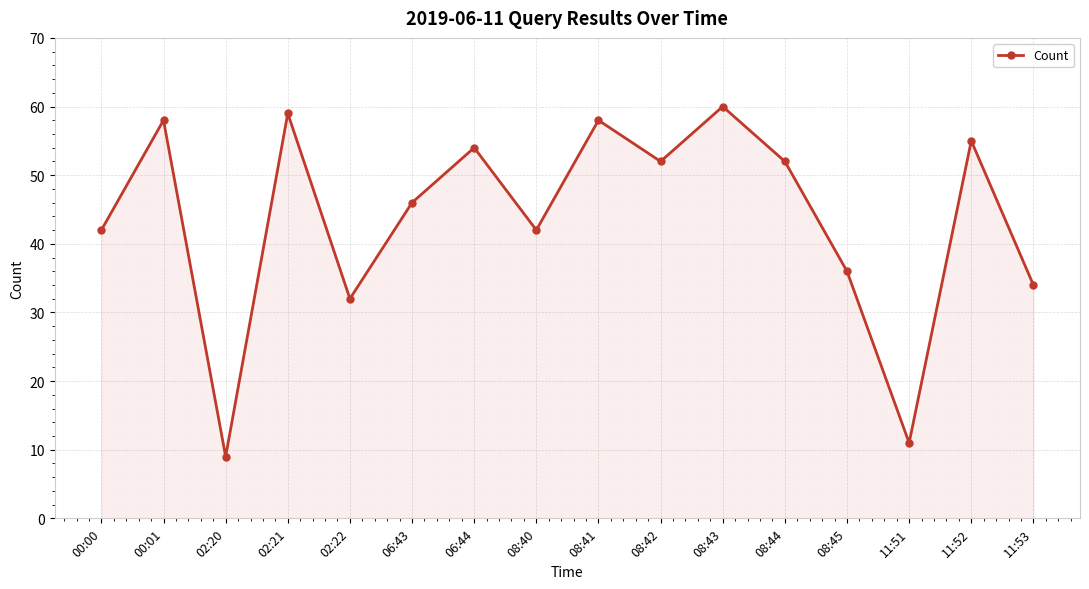

What is the smallest value displayed?

9